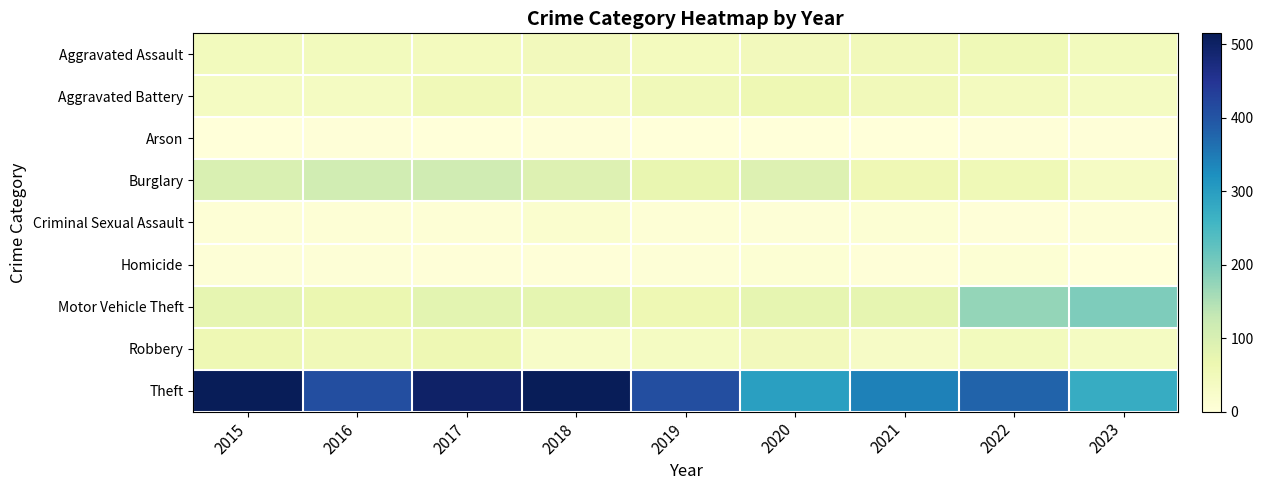

Reading right to left, what are all the values shown in this chart?

Aggravated Assault: 2023=46	2022=55	2021=50	2020=48	2019=44	2018=48	2017=44	2016=46	2015=46
Aggravated Battery: 2023=38	2022=42	2021=49	2020=59	2019=51	2018=39	2017=54	2016=37	2015=38
Arson: 2023=4	2022=3	2021=1	2020=2	2019=0	2018=3	2017=2	2016=4	2015=1
Burglary: 2023=34	2022=56	2021=57	2020=92	2019=72	2018=92	2017=114	2016=112	2015=98
Criminal Sexual Assault: 2023=8	2022=4	2021=9	2020=5	2019=7	2018=18	2017=7	2016=7	2015=7
Homicide: 2023=1	2022=9	2021=4	2020=10	2019=5	2018=3	2017=4	2016=5	2015=6
Motor Vehicle Theft: 2023=194	2022=175	2021=75	2020=75	2019=60	2018=78	2017=82	2016=67	2015=75
Robbery: 2023=37	2022=46	2021=32	2020=48	2019=38	2018=27	2017=60	2016=54	2015=59
Theft: 2023=275	2022=379	2021=341	2020=296	2019=409	2018=515	2017=497	2016=409	2015=515